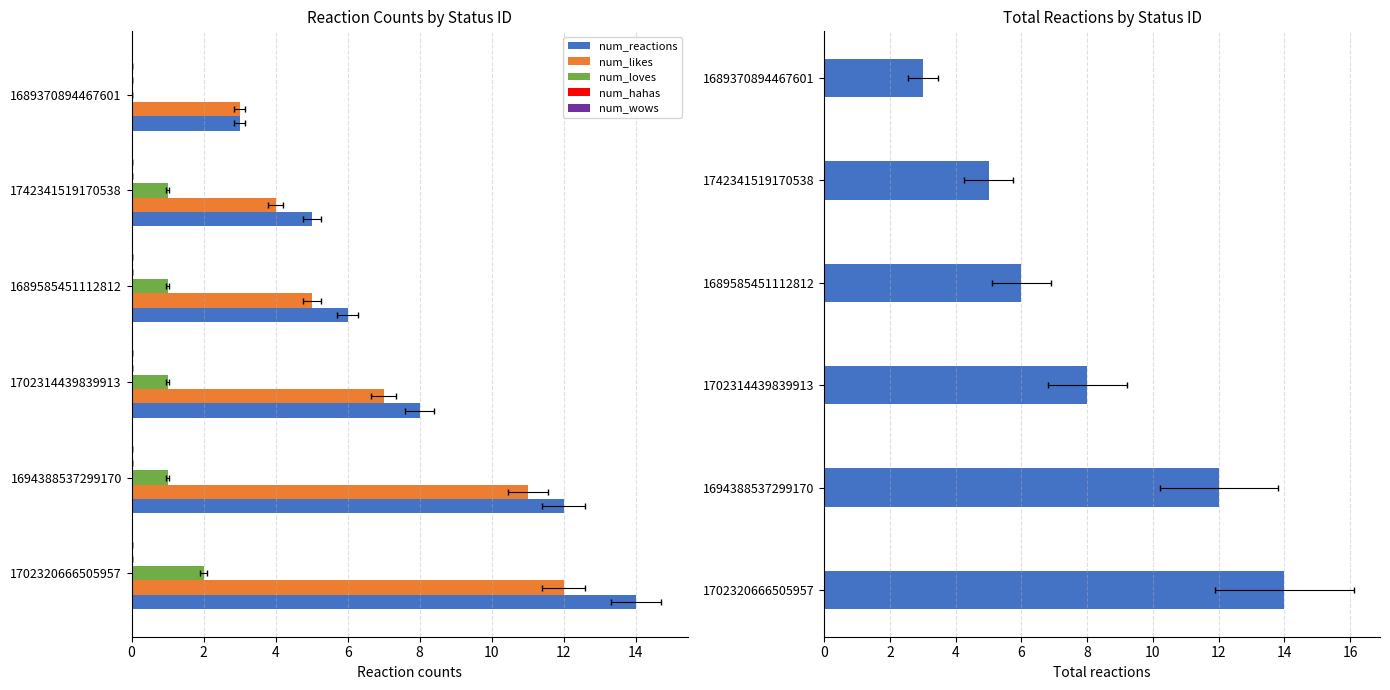

Count the num_likes values in the range 4 to 11.

4